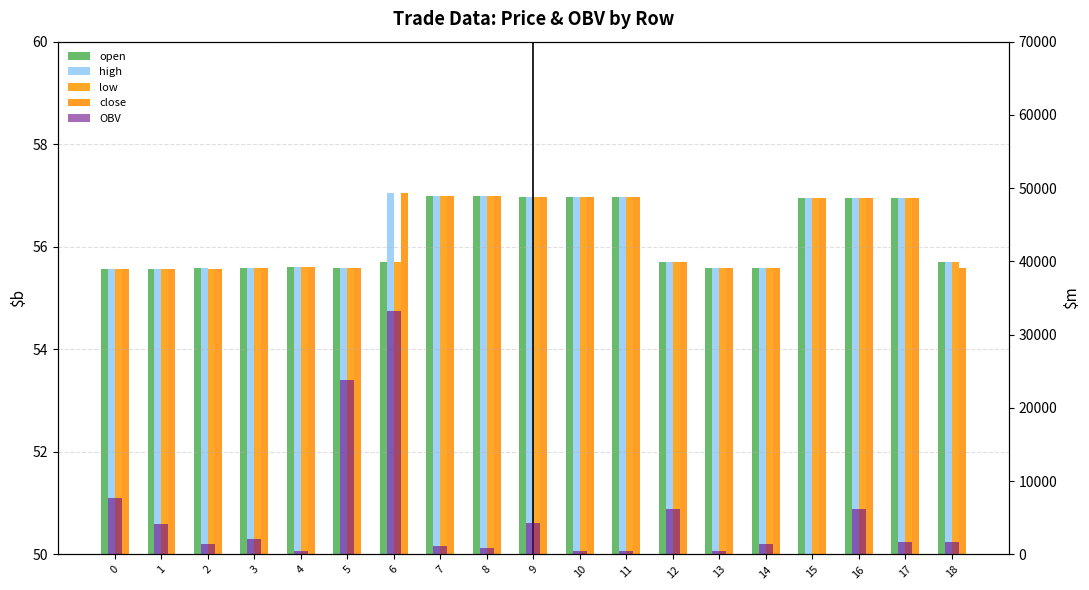

Reading left to right, extract all data points from this chart.

open: 0=55.6	1=55.6	2=55.6	3=55.6	4=55.6	5=55.6	6=55.7	7=57.0	8=57.0	9=57.0	10=57.0	11=57.0	12=55.7	13=55.6	14=55.6	15=57.0	16=57.0	17=57.0	18=55.7
high: 0=55.6	1=55.6	2=55.6	3=55.6	4=55.6	5=55.6	6=57.0	7=57.0	8=57.0	9=57.0	10=57.0	11=57.0	12=55.7	13=55.6	14=55.6	15=57.0	16=57.0	17=57.0	18=55.7
low: 0=55.6	1=55.6	2=55.6	3=55.6	4=55.6	5=55.6	6=55.7	7=57.0	8=57.0	9=57.0	10=57.0	11=57.0	12=55.7	13=55.6	14=55.6	15=57.0	16=57.0	17=57.0	18=55.7
close: 0=55.6	1=55.6	2=55.6	3=55.6	4=55.6	5=55.6	6=57.0	7=57.0	8=57.0	9=57.0	10=57.0	11=57.0	12=55.7	13=55.6	14=55.6	15=57.0	16=57.0	17=57.0	18=55.6
OBV: 0=7718.7	1=4217.9	2=1391.4	3=2097.7	4=450.0	5=23761.0	6=33182.6	7=1127.6	8=875.1	9=4233.2	10=430.0	11=445.4	12=6219.7	13=441.7	14=1455.5	15=9.0	16=6210.7	17=1647.4	18=1690.0